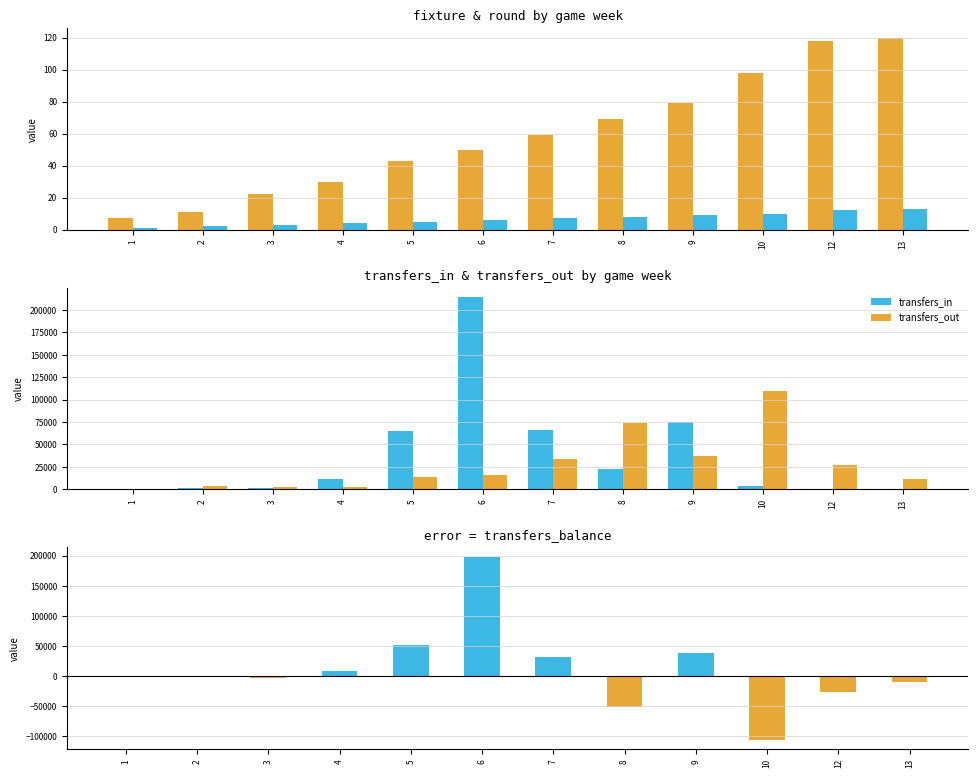

Is the value of round at 4 greater than the value of transfers_in at 13?

No